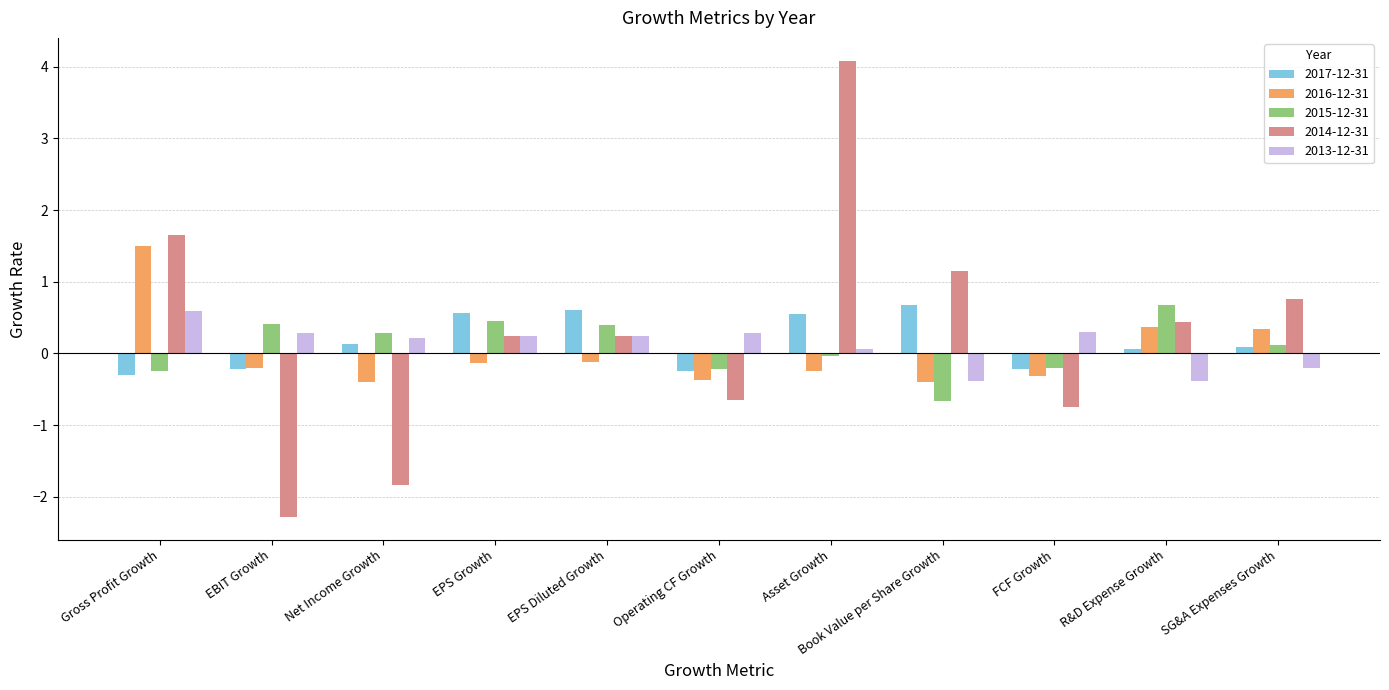

At which label does 2017-12-31 reach its peak?

Book Value per Share Growth